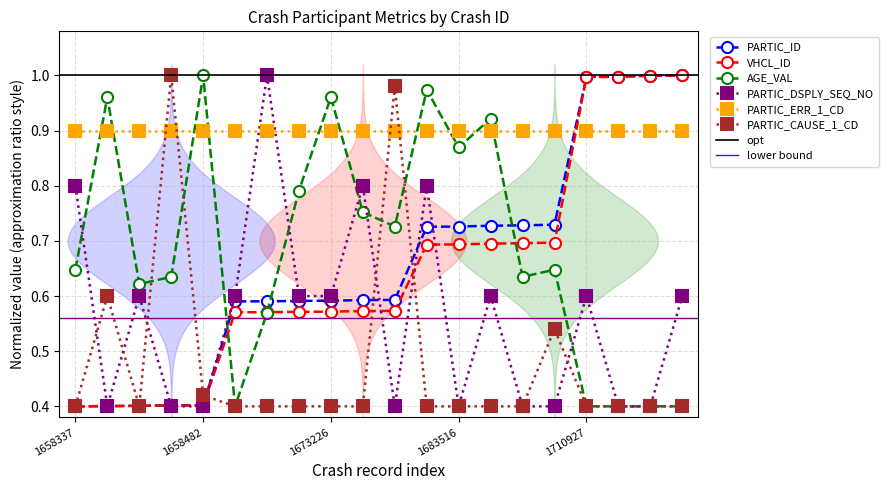

True or false: AGE_VAL has more than 1 points higher than both neighbors.

True